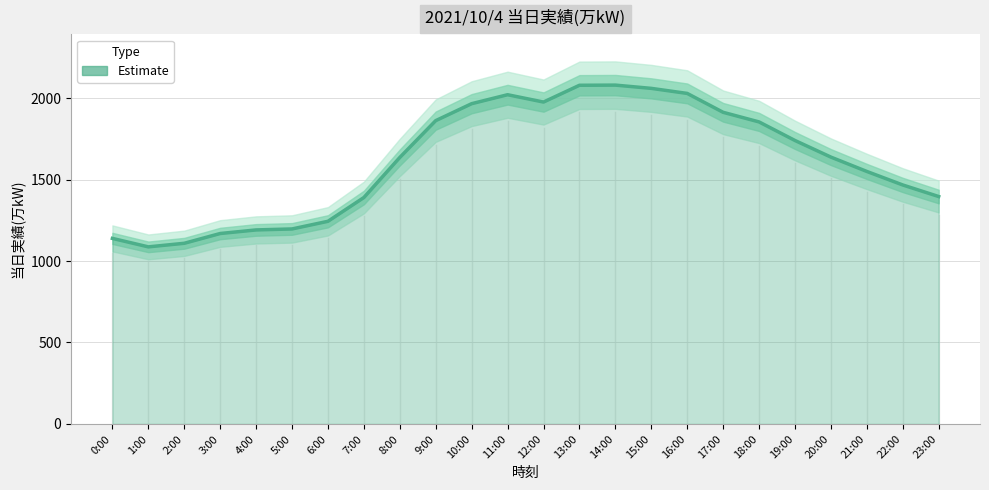

What is the average value?

1616